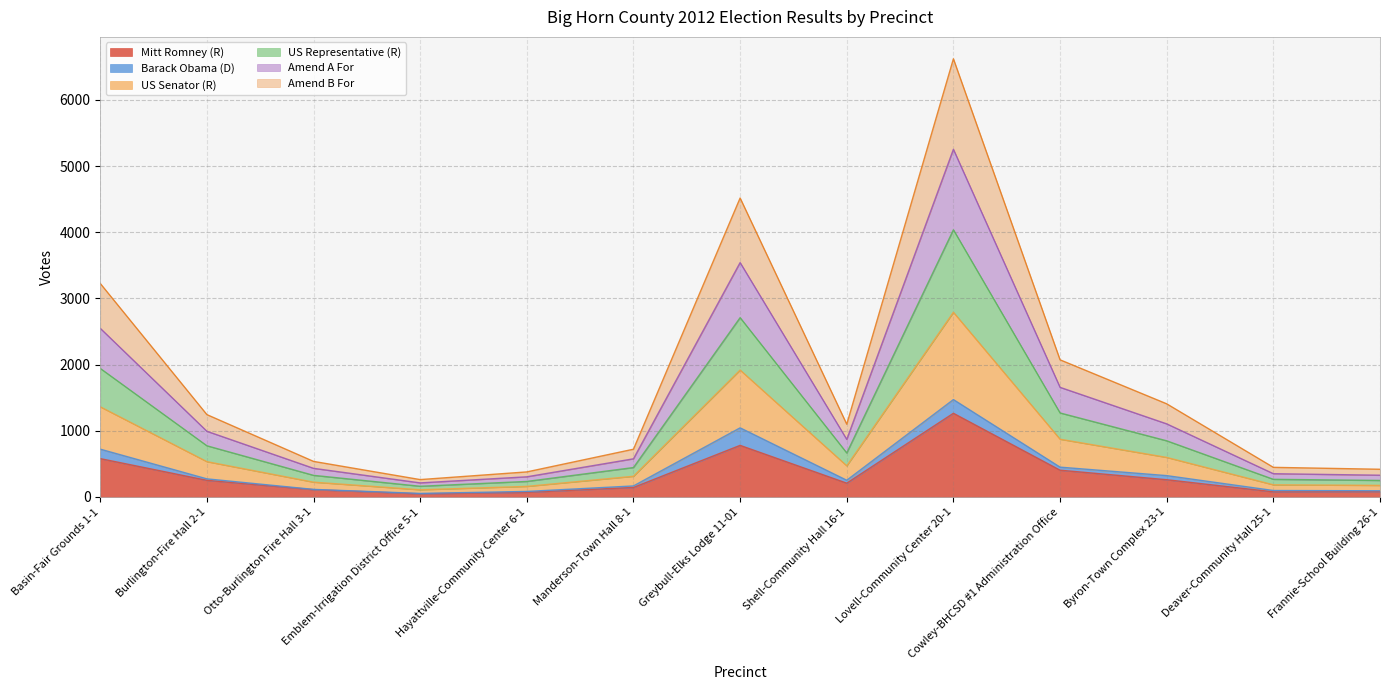

True or false: US Senator (R) and Amend A For cross at least once.

False